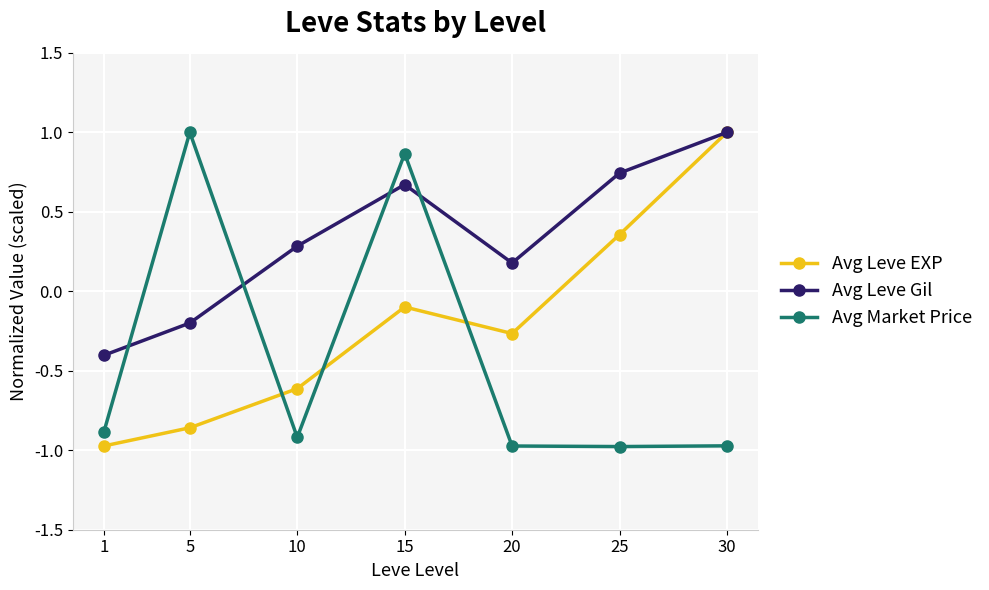

How many negative values does the Avg Market Price series have?

5